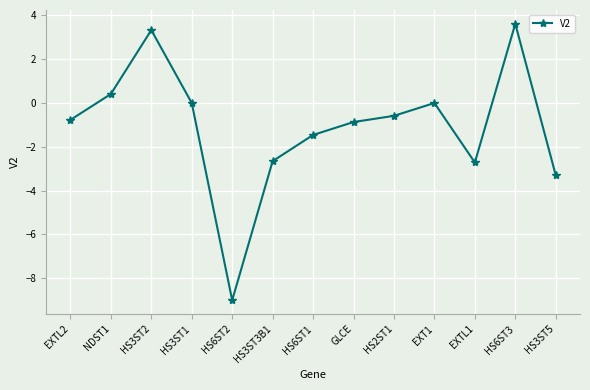

True or false: there are more than 0 points higher than both neighbors.

True